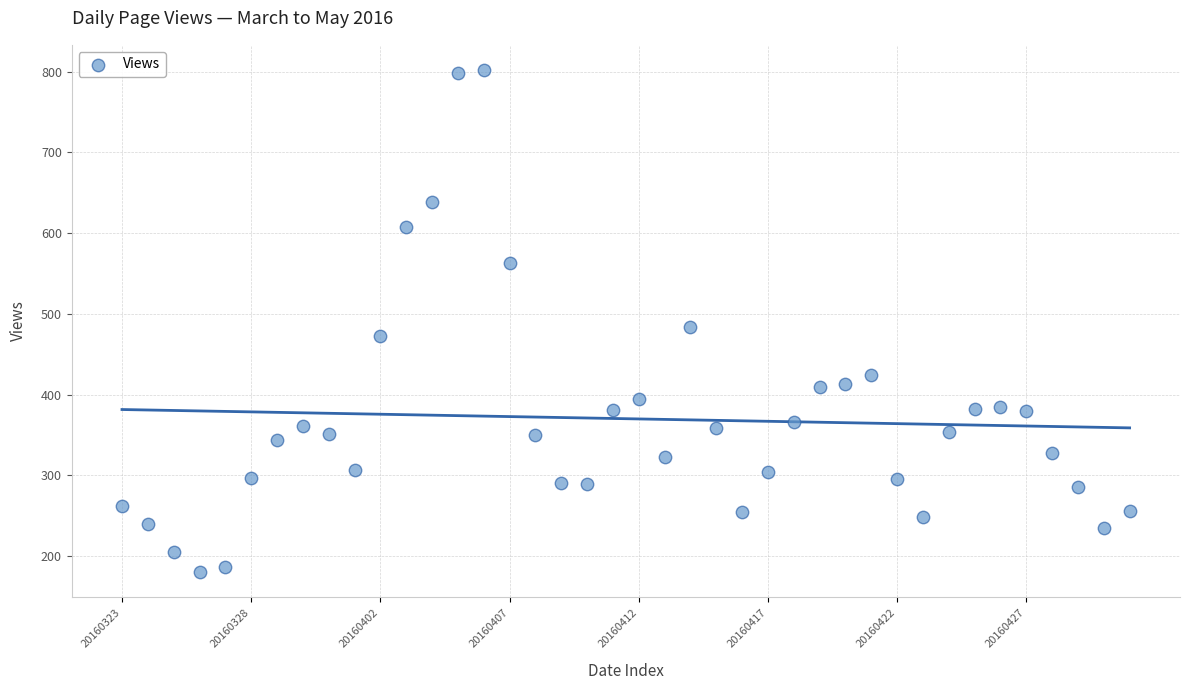

What Y value in the scatter plot is closest to 491?

483